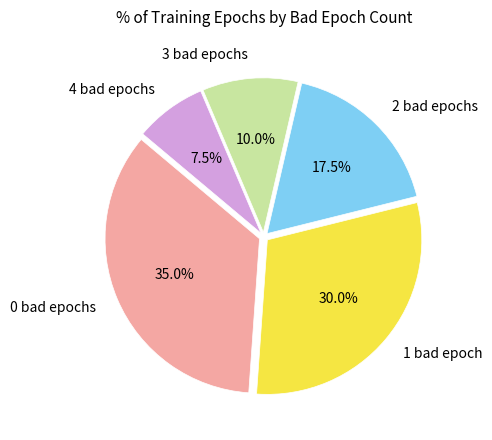

Does 1 bad epoch account for over 50% of the chart?

No